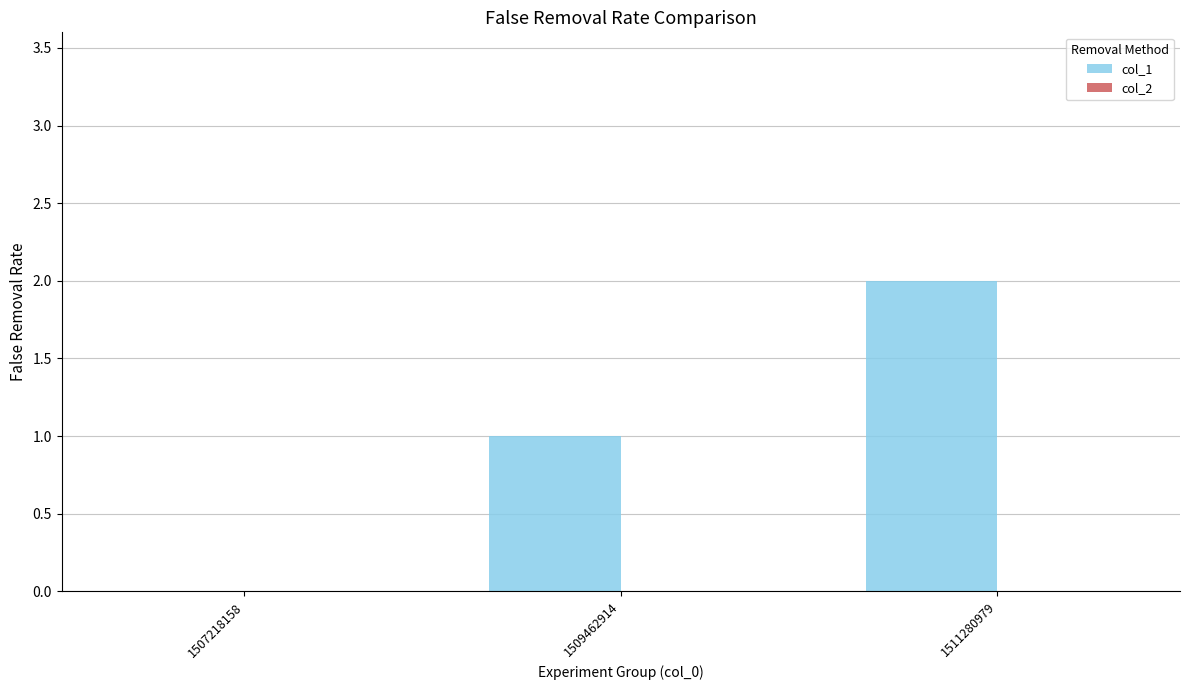

Between 1511280979 and 1507218158, which is larger?

1511280979